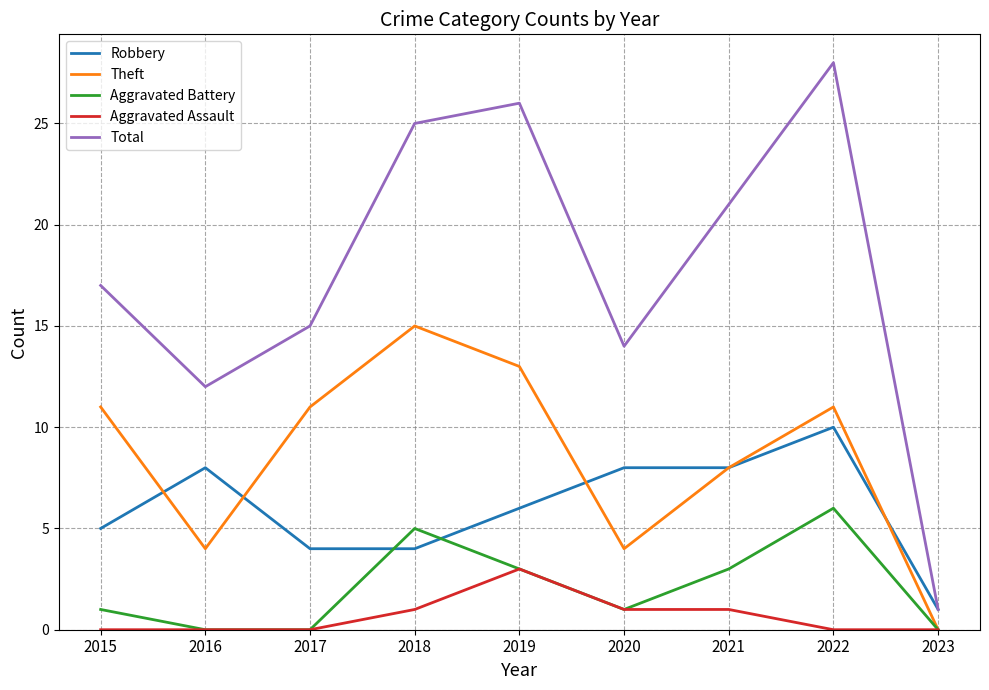

What is the minimum value for Robbery?

1